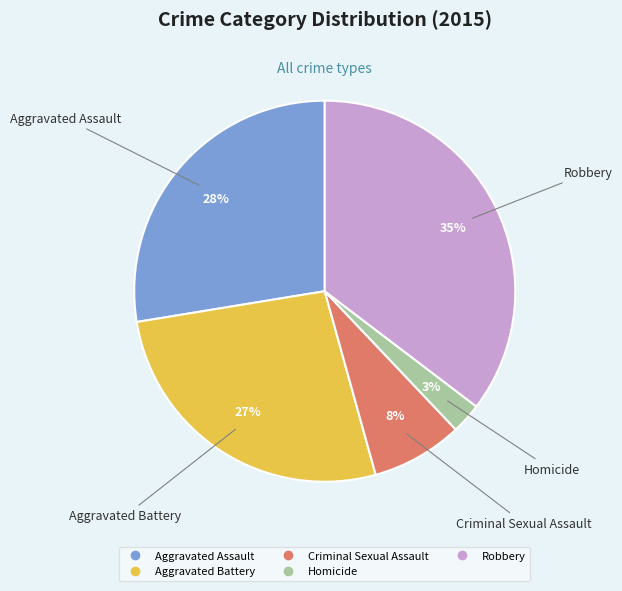

How many segments does this pie chart have?

5